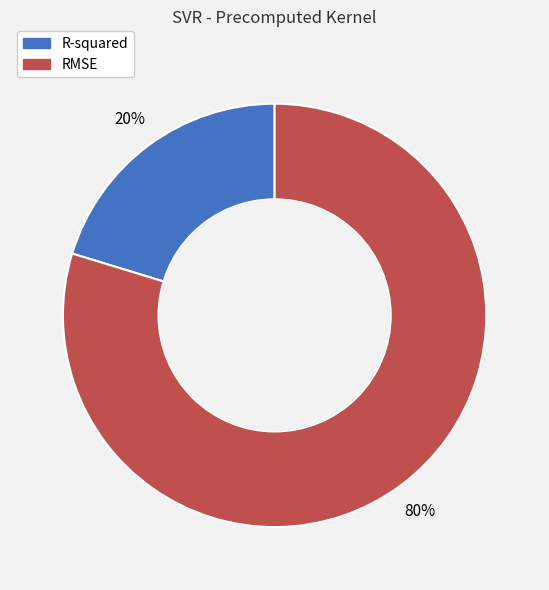

Count the number of slices in the pie.

2